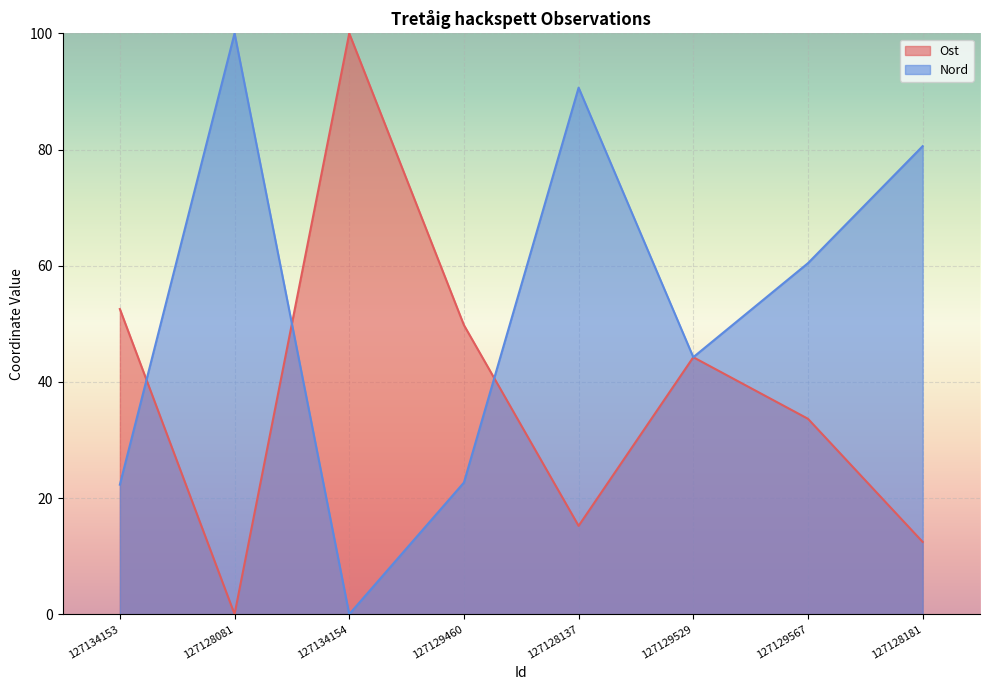

Rank the series at 127128137 from lowest to highest value.

Ost, Nord